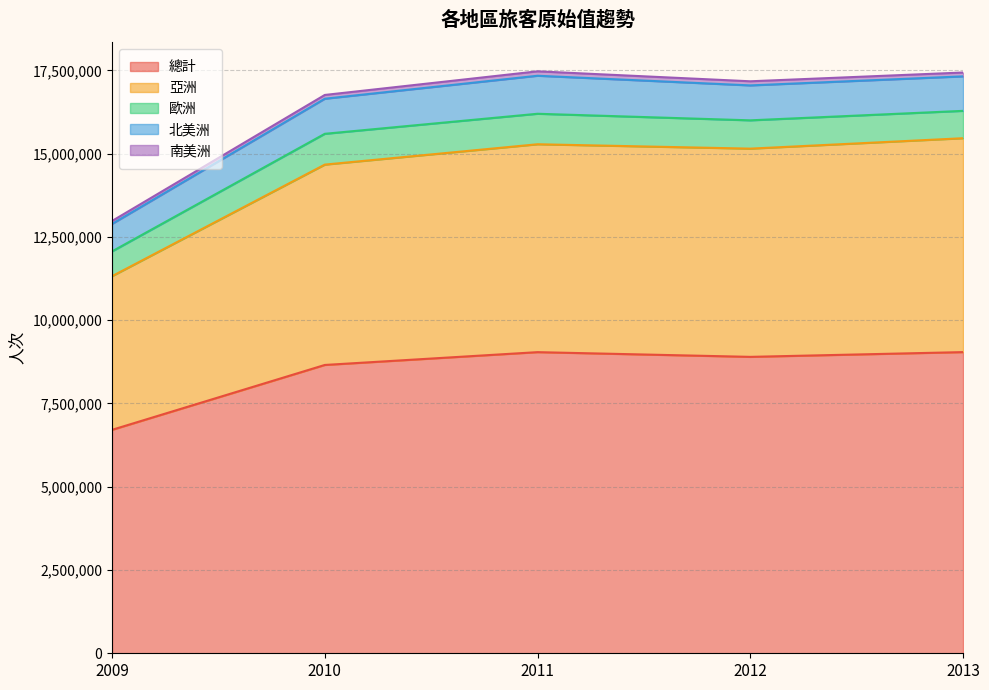

Reading left to right, what are all the values shown in this chart?

總計: 6708884	8656832	9041593	8899965	9042805
亞洲: 4613789	6015669	6242165	6252034	6422205
歐洲: 743631	924886	915421	849953	821444
北美洲: 824921	1053276	1141575	1048771	1035707
南美洲: 88306	113290	132566	123526	115547